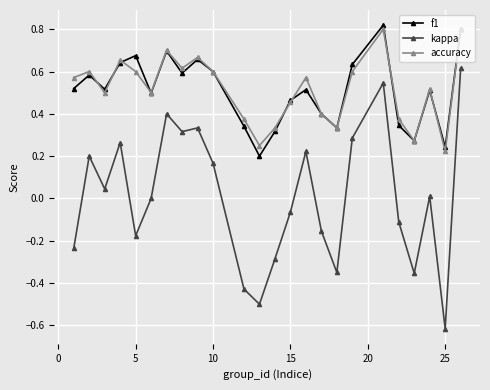

True or false: f1 has more than 2 interior local peaks.

True